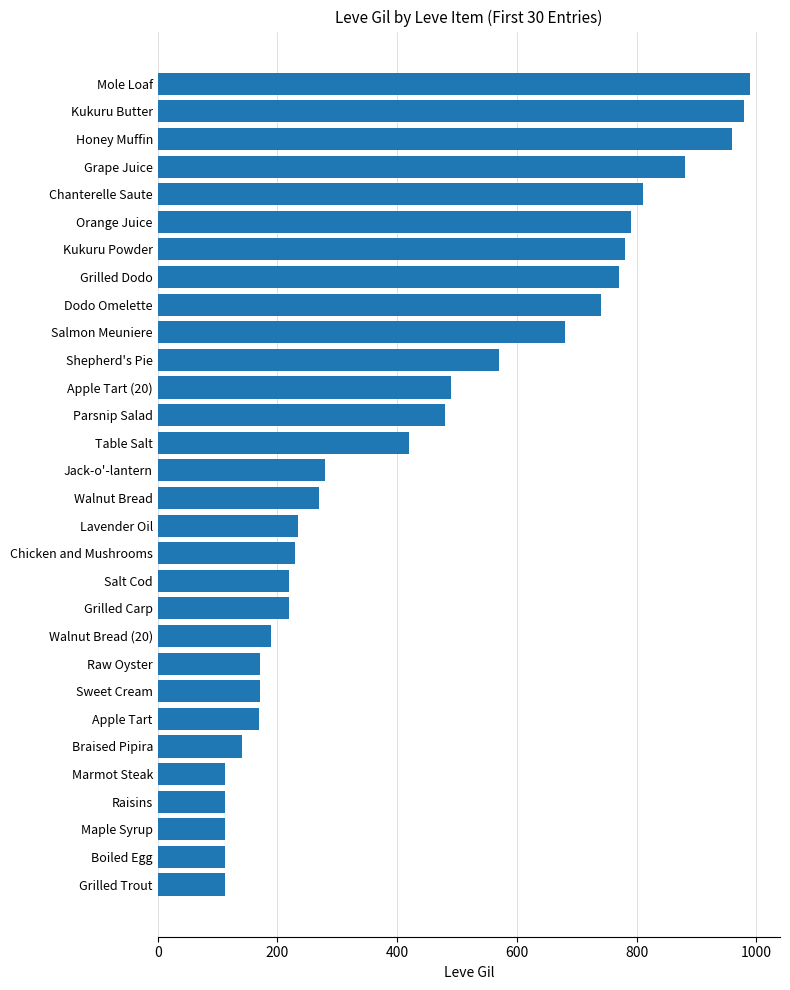

Between Maple Syrup and Lavender Oil, which is larger?

Lavender Oil